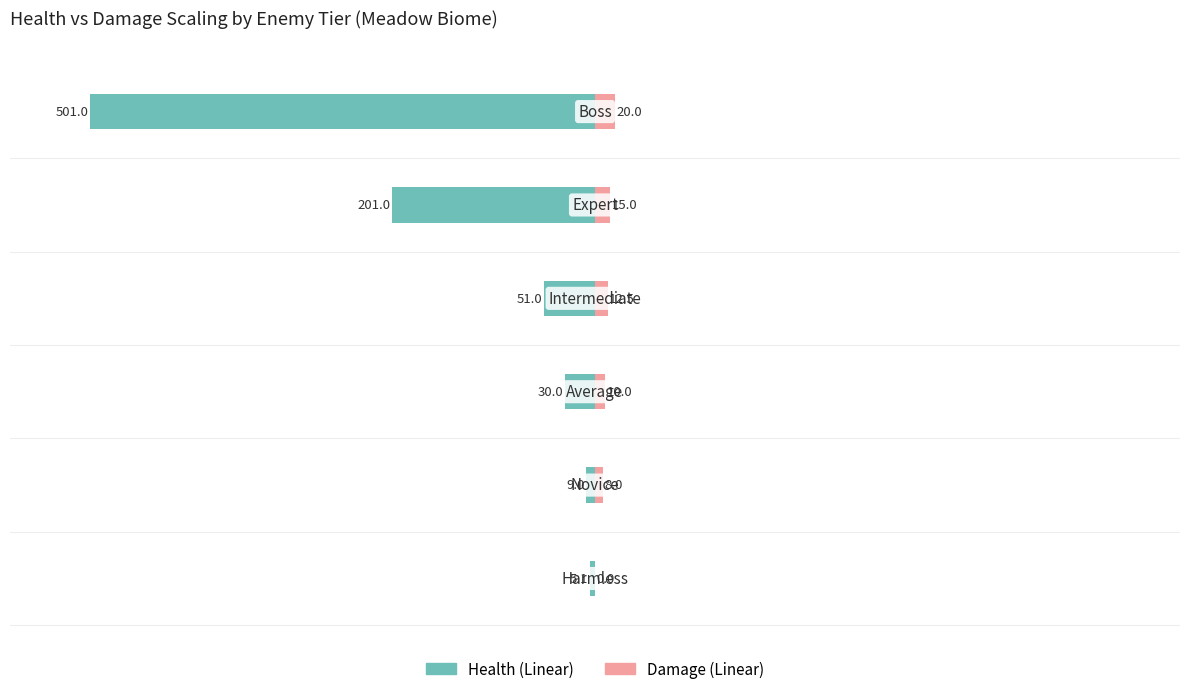

Reading right to left, what are all the values shown in this chart?

Health (Linear): 400=-501.0	200=-201.0	0=-51.0	−200=-30.0	−400=-9.0	−600=-5.1
Damage (Linear): 400=20.0	200=15.0	0=12.5	−200=10.0	−400=8.0	−600=0.0